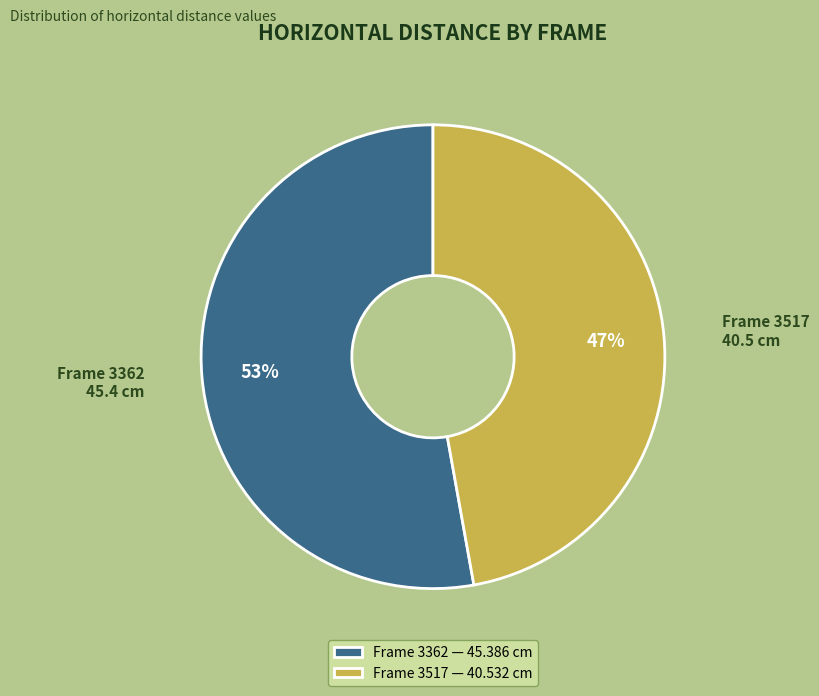

Is it true that Frame 3362 is 42% of the pie?

False